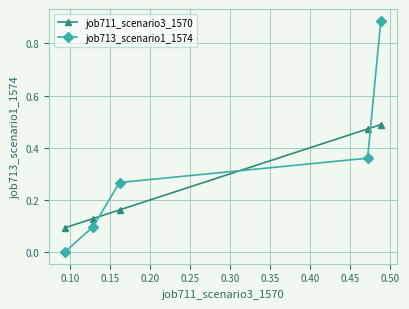

Which series ends up on top after the final intersection of job713_scenario1_1574 and job711_scenario3_1570?

job713_scenario1_1574